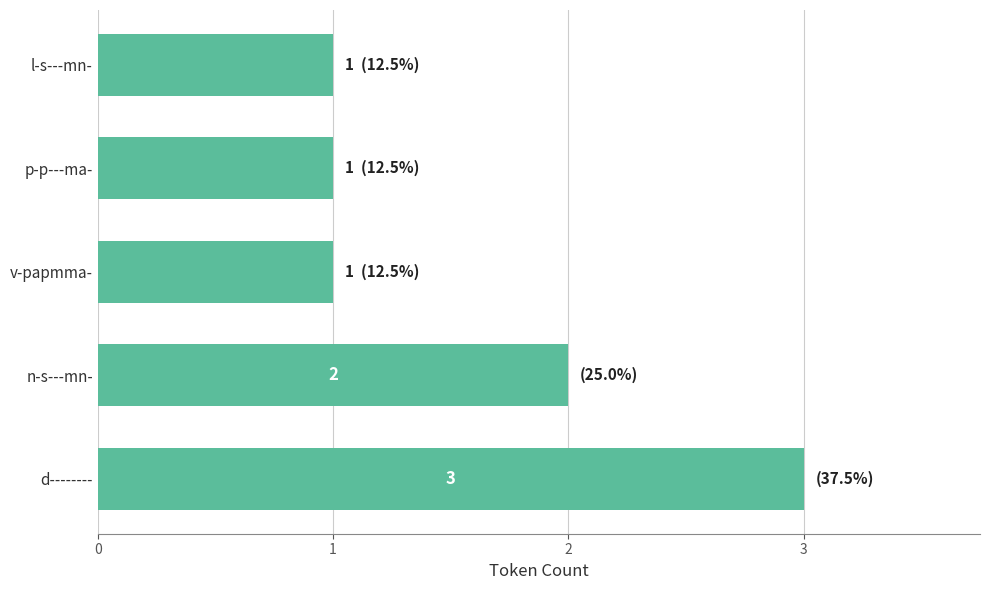

Is it true that the value at d-------- is 4?

False